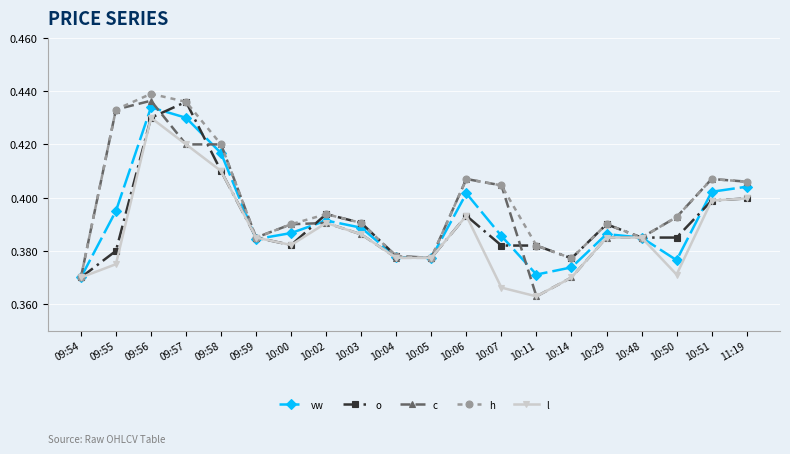

Is it true that l equals 0.4 at 10:48?

True